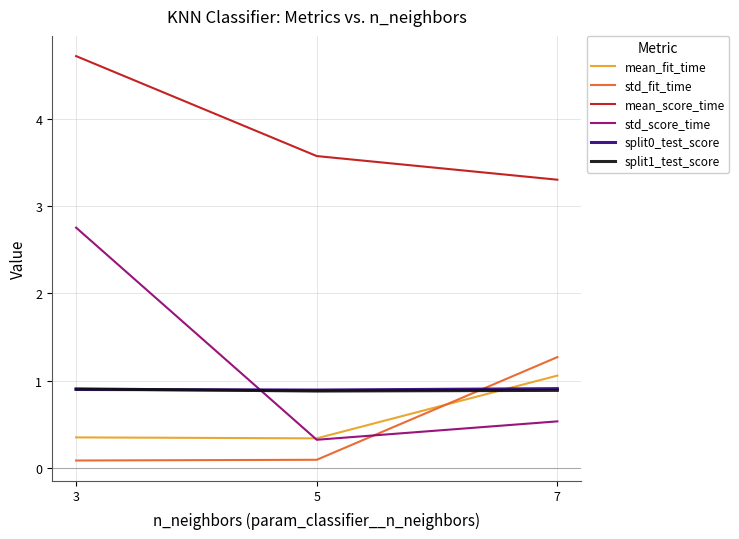

List the labels in order of mean_score_time value, smallest first.

7, 5, 3